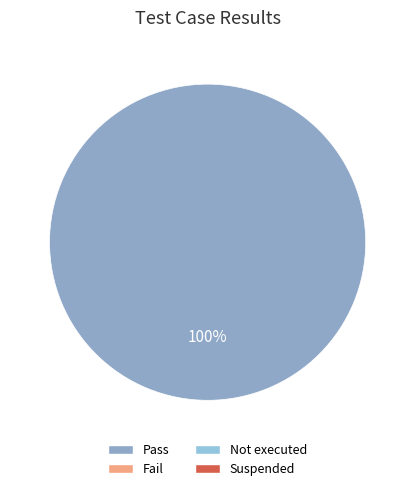

Is there a majority slice in this chart?

Yes